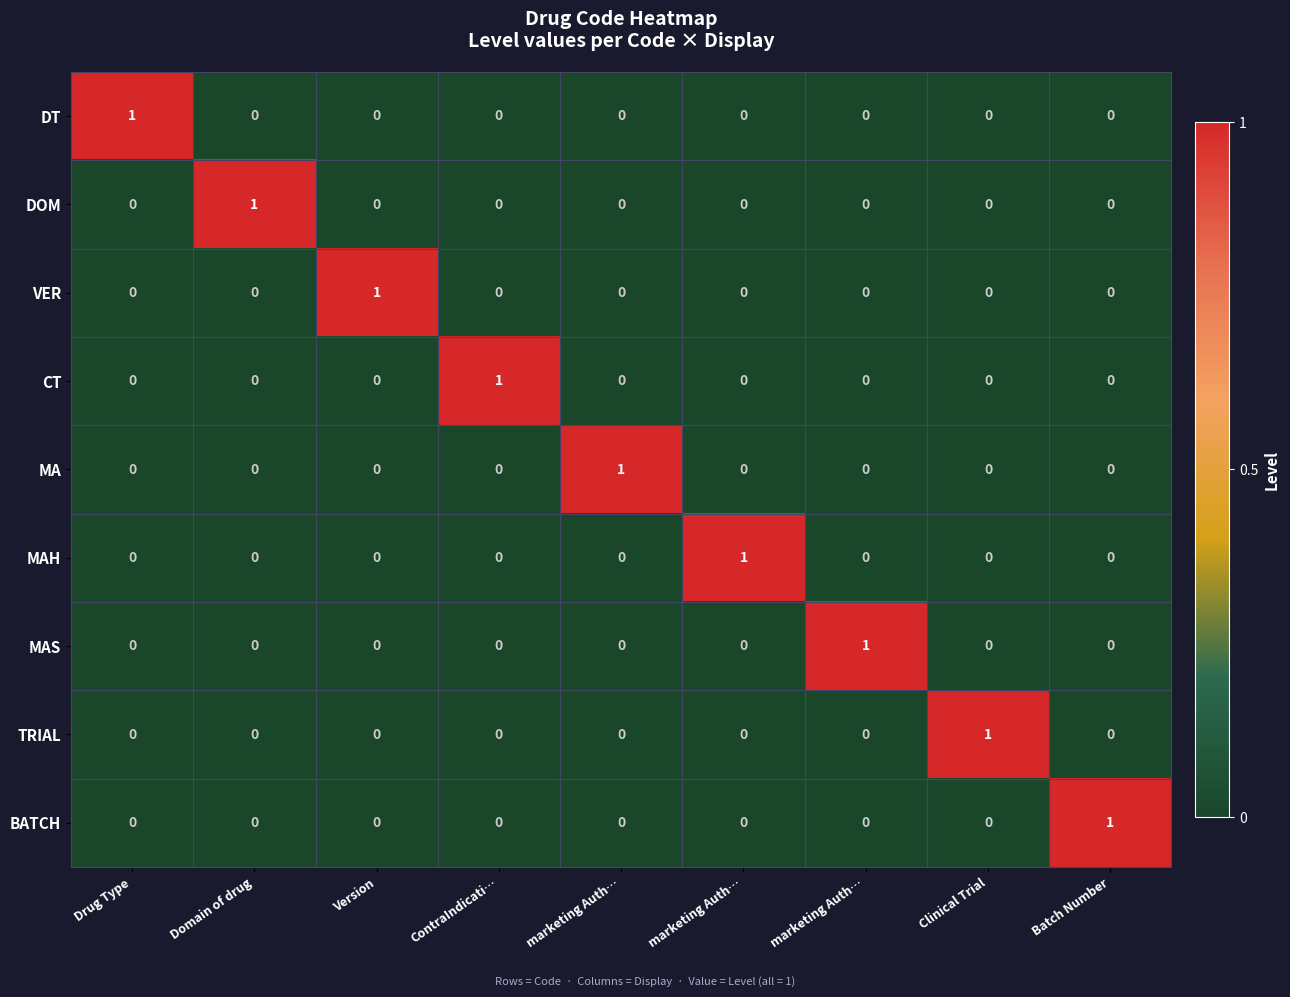

At which category is the sum across all series the highest?

Drug Type